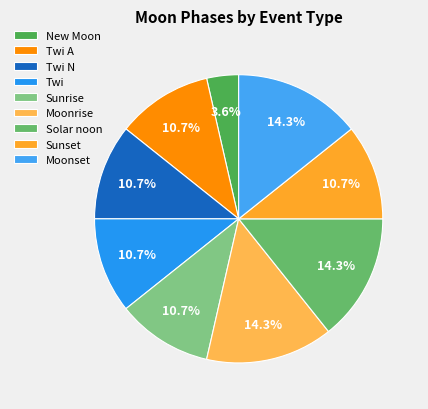

How many segments does this pie chart have?

9